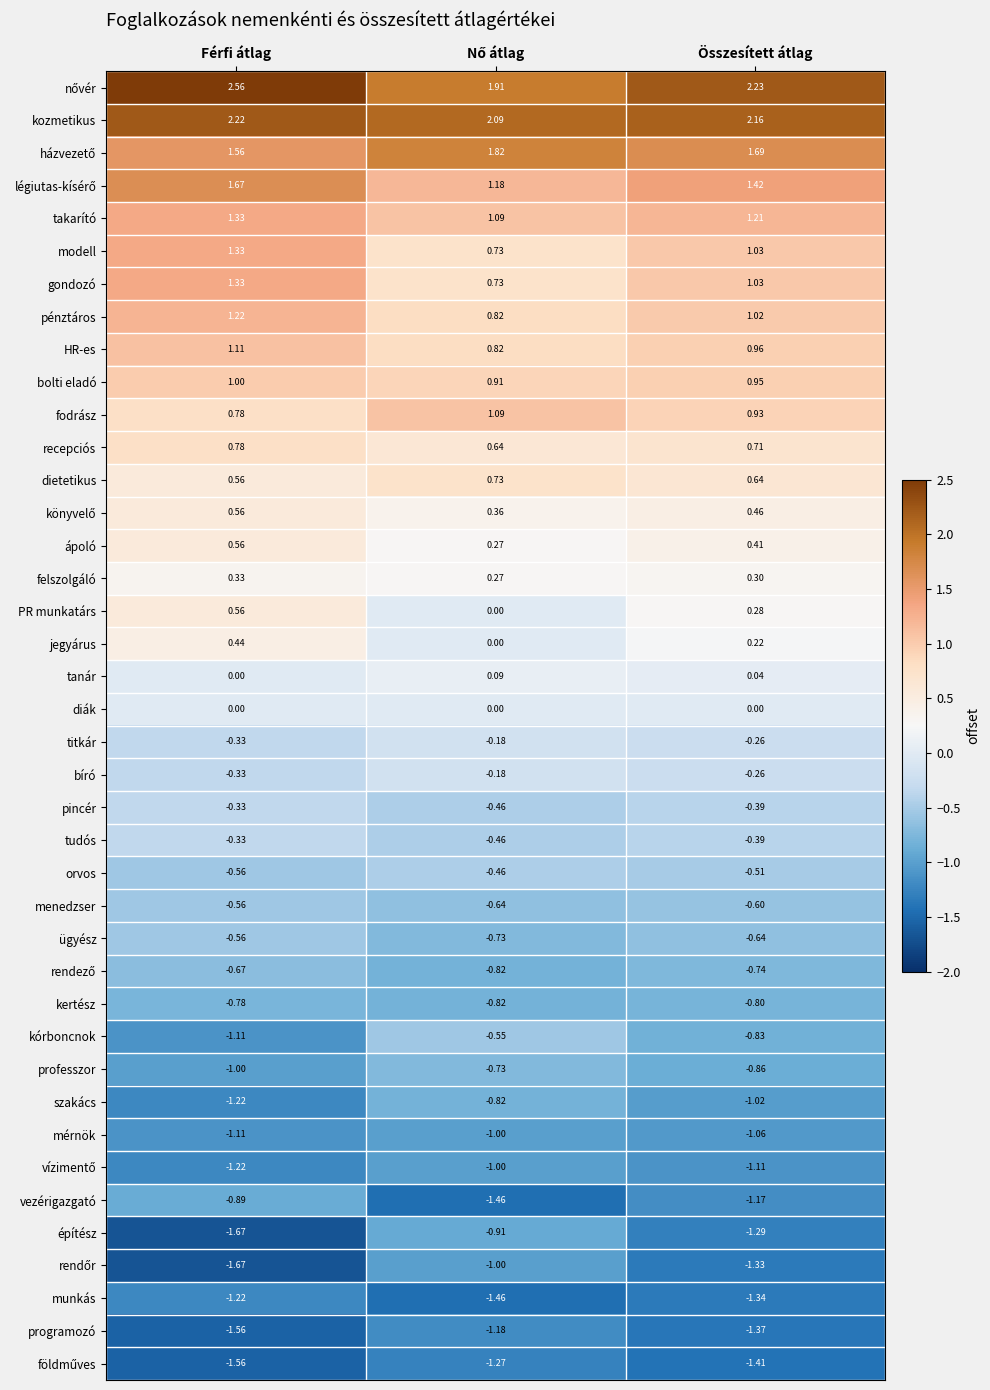

At which category is the sum across all series the highest?

Férfi átlag